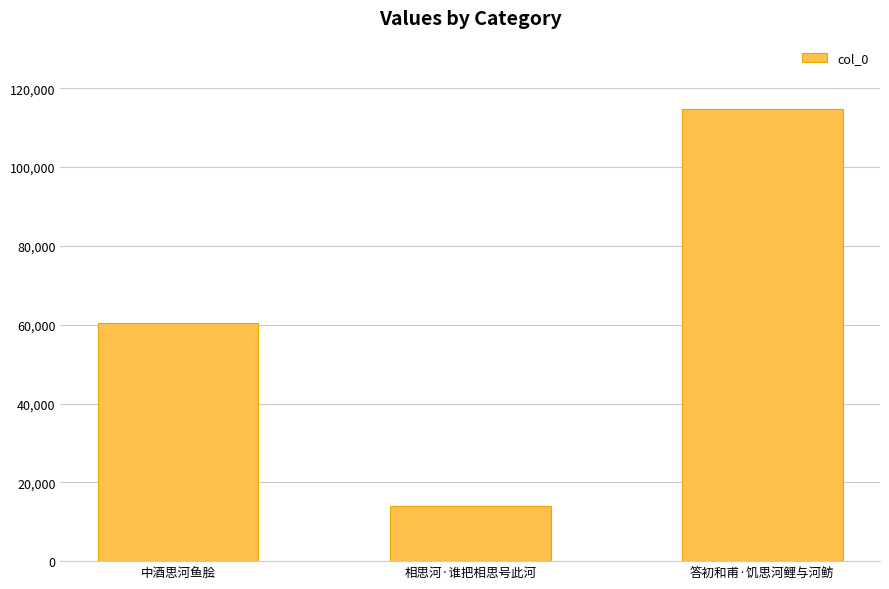

What position from the right is 相思河·谁把相思号此河?

2